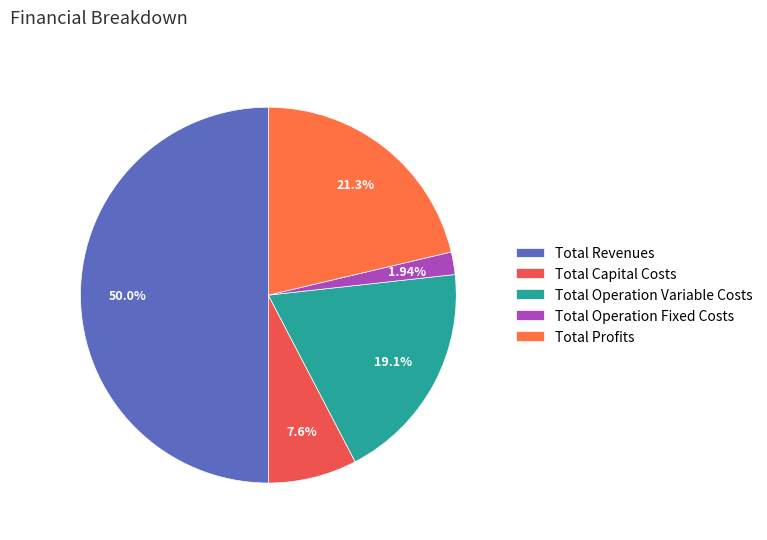

To the nearest percent, what percentage of the pie is Total Operation Variable Costs?

19%